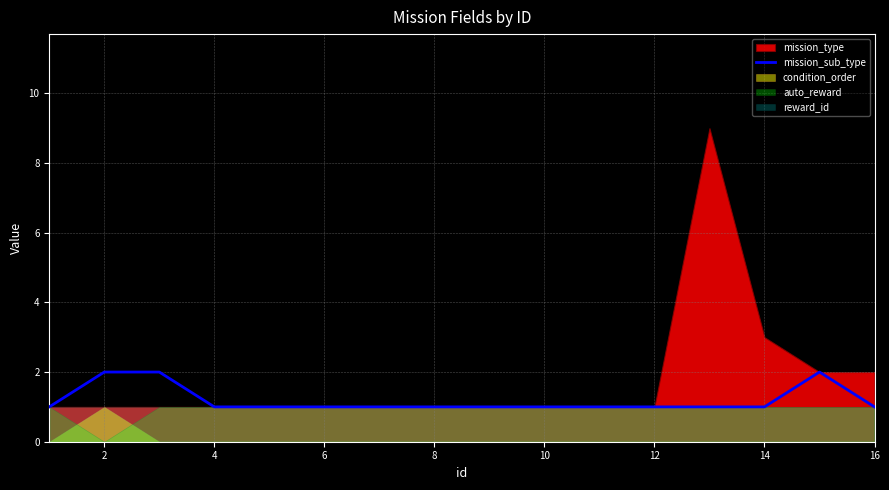

Does the chart display data point markers on the line(s)?

No